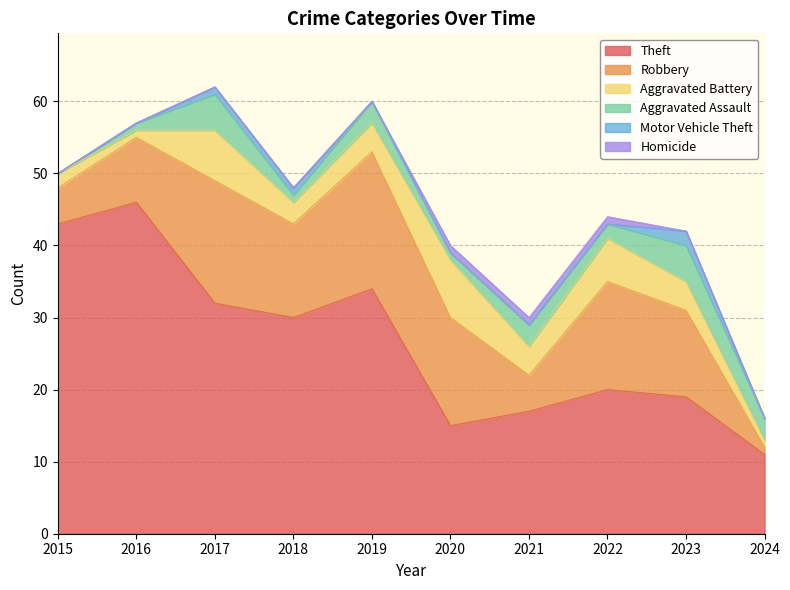

How many data points in Robbery are above 13?

4